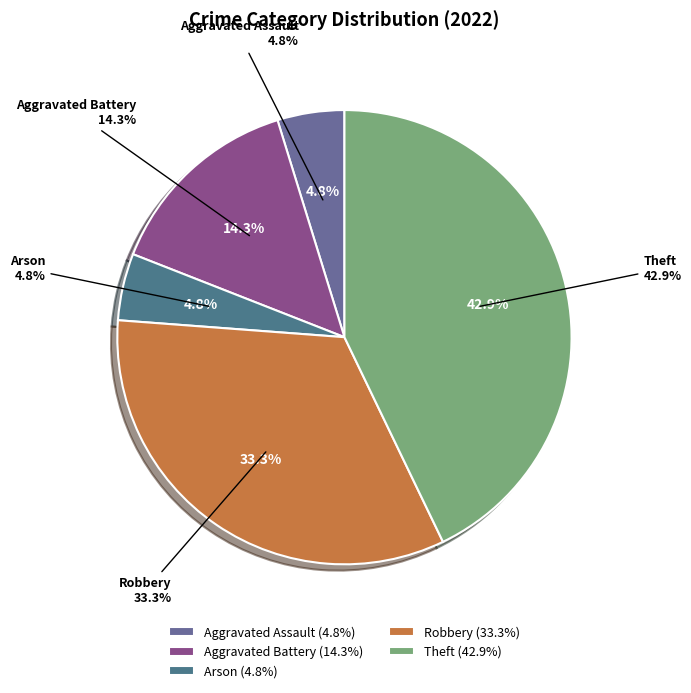

Does any single category account for the majority?

No